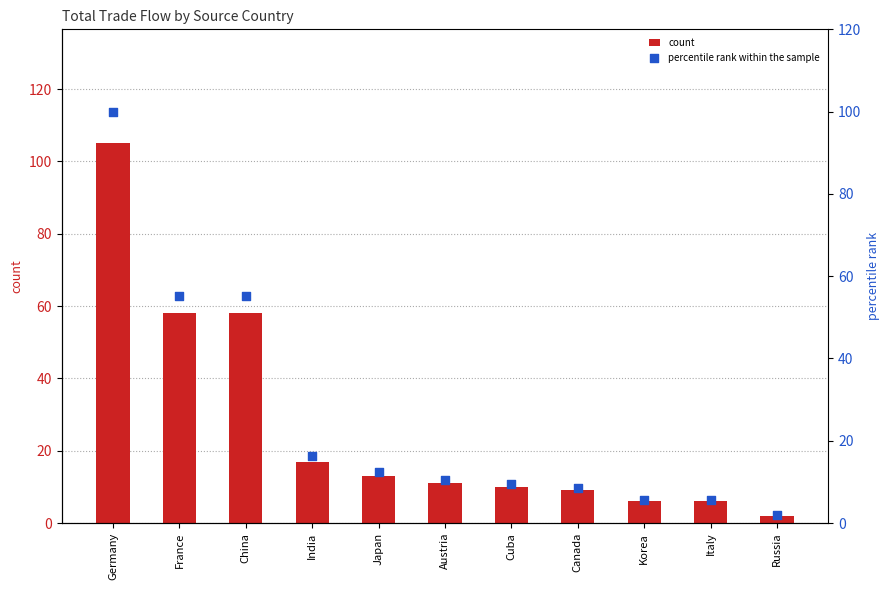

Which series has the largest total across all categories?

count